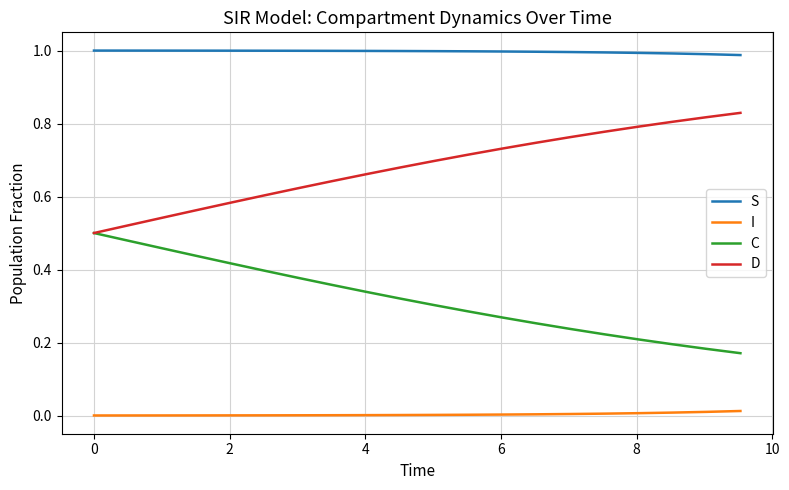

At how many categories does at least one series exceed 0?

20